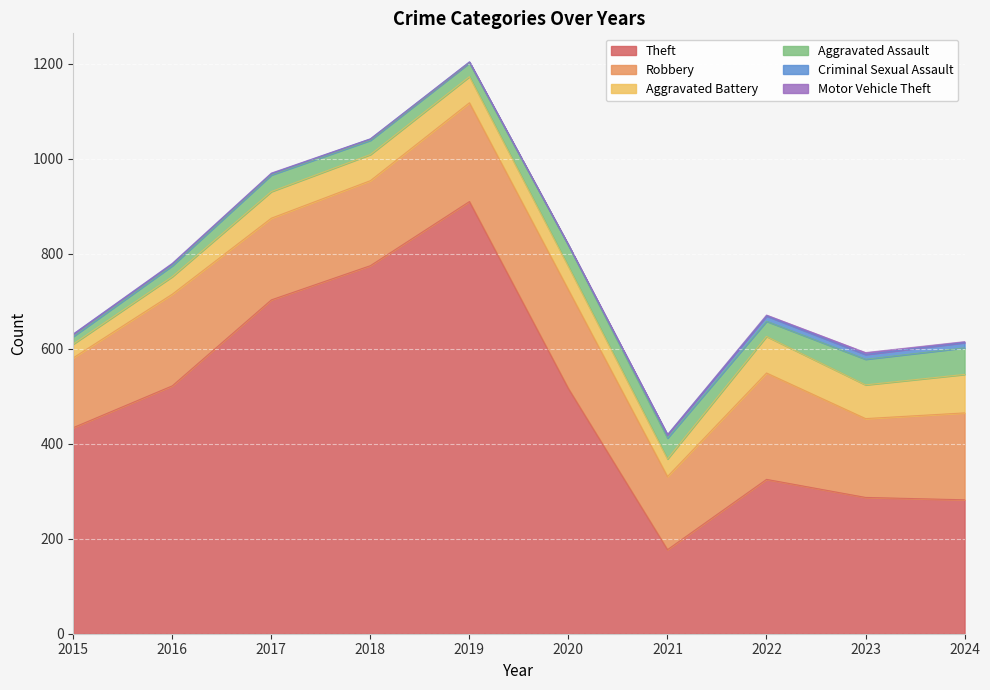

At which label is Motor Vehicle Theft closest to 2?

2022